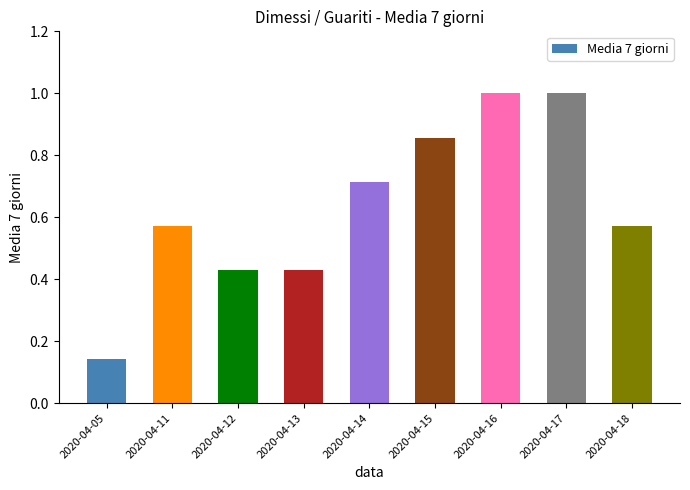

What is the maximum value shown in the chart?

1.0